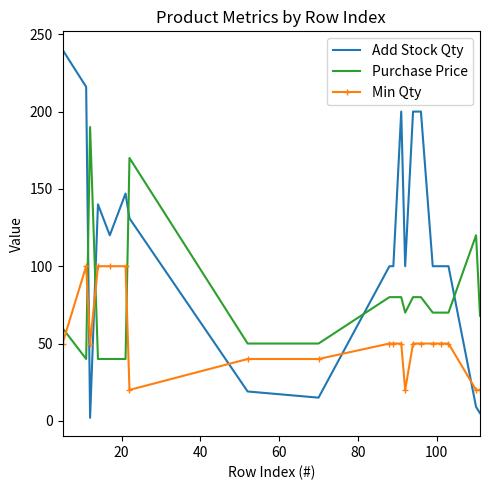

How many intersections are there between Add Stock Qty and Min Qty?

5